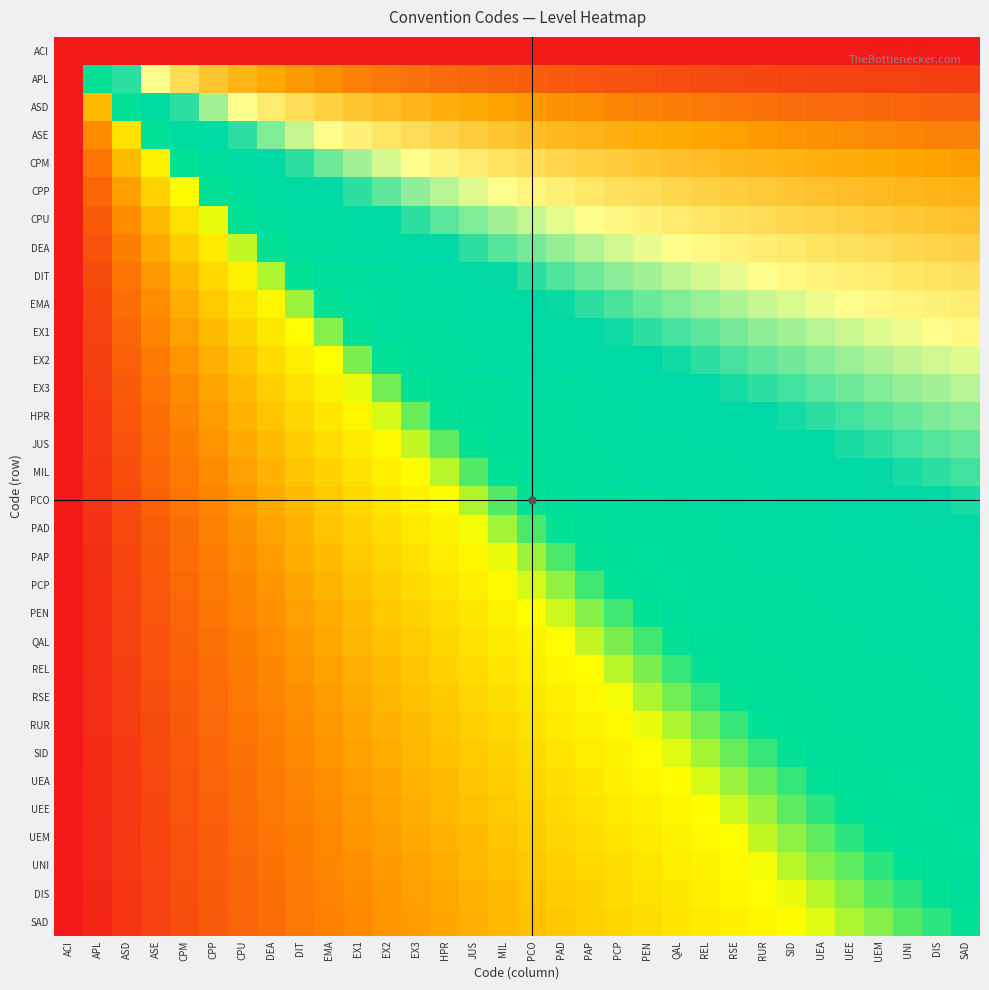

Reading left to right, what are all the values shown in this chart?

ACI: ACI=0.0	APL=1.0	ASD=1.0	ASE=1.0	CPM=1.0	CPP=1.0	CPU=1.0	DEA=1.0	DIT=1.0	EMA=1.0	EX1=1.0	EX2=1.0	EX3=1.0	HPR=1.0	JUS=1.0	MIL=1.0	PCO=1.0	PAD=1.0	PAP=1.0	PCP=1.0	PEN=1.0	QAL=1.0	REL=1.0	RSE=1.0	RUR=1.0	SID=1.0	UEA=1.0	UEE=1.0	UEM=1.0	UNI=1.0	DIS=1.0	SAD=1.0
APL: ACI=0.0	APL=0.5	ASD=0.7	ASE=0.7	CPM=0.8	CPP=0.8	CPU=0.9	DEA=0.9	DIT=0.9	EMA=0.9	EX1=0.9	EX2=0.9	EX3=0.9	HPR=0.9	JUS=0.9	MIL=0.9	PCO=0.9	PAD=0.9	PAP=0.9	PCP=0.9	PEN=1.0	QAL=1.0	REL=1.0	RSE=1.0	RUR=1.0	SID=1.0	UEA=1.0	UEE=1.0	UEM=1.0	UNI=1.0	DIS=1.0	SAD=1.0
ASD: ACI=0.0	APL=0.3	ASD=0.5	ASE=0.6	CPM=0.7	CPP=0.7	CPU=0.7	DEA=0.8	DIT=0.8	EMA=0.8	EX1=0.8	EX2=0.8	EX3=0.9	HPR=0.9	JUS=0.9	MIL=0.9	PCO=0.9	PAD=0.9	PAP=0.9	PCP=0.9	PEN=0.9	QAL=0.9	REL=0.9	RSE=0.9	RUR=0.9	SID=0.9	UEA=0.9	UEE=0.9	UEM=0.9	UNI=0.9	DIS=0.9	SAD=0.9
ASE: ACI=0.0	APL=0.2	ASD=0.4	ASE=0.5	CPM=0.6	CPP=0.6	CPU=0.7	DEA=0.7	DIT=0.7	EMA=0.7	EX1=0.8	EX2=0.8	EX3=0.8	HPR=0.8	JUS=0.8	MIL=0.8	PCO=0.8	PAD=0.8	PAP=0.9	PCP=0.9	PEN=0.9	QAL=0.9	REL=0.9	RSE=0.9	RUR=0.9	SID=0.9	UEA=0.9	UEE=0.9	UEM=0.9	UNI=0.9	DIS=0.9	SAD=0.9
CPM: ACI=0.0	APL=0.2	ASD=0.3	ASE=0.4	CPM=0.5	CPP=0.6	CPU=0.6	DEA=0.6	DIT=0.7	EMA=0.7	EX1=0.7	EX2=0.7	EX3=0.7	HPR=0.8	JUS=0.8	MIL=0.8	PCO=0.8	PAD=0.8	PAP=0.8	PCP=0.8	PEN=0.8	QAL=0.8	REL=0.8	RSE=0.9	RUR=0.9	SID=0.9	UEA=0.9	UEE=0.9	UEM=0.9	UNI=0.9	DIS=0.9	SAD=0.9
CPP: ACI=0.0	APL=0.2	ASD=0.3	ASE=0.4	CPM=0.4	CPP=0.5	CPU=0.5	DEA=0.6	DIT=0.6	EMA=0.6	EX1=0.7	EX2=0.7	EX3=0.7	HPR=0.7	JUS=0.7	MIL=0.7	PCO=0.8	PAD=0.8	PAP=0.8	PCP=0.8	PEN=0.8	QAL=0.8	REL=0.8	RSE=0.8	RUR=0.8	SID=0.8	UEA=0.8	UEE=0.8	UEM=0.8	UNI=0.9	DIS=0.9	SAD=0.9
CPU: ACI=0.0	APL=0.1	ASD=0.2	ASE=0.3	CPM=0.4	CPP=0.5	CPU=0.5	DEA=0.5	DIT=0.6	EMA=0.6	EX1=0.6	EX2=0.6	EX3=0.7	HPR=0.7	JUS=0.7	MIL=0.7	PCO=0.7	PAD=0.7	PAP=0.7	PCP=0.8	PEN=0.8	QAL=0.8	REL=0.8	RSE=0.8	RUR=0.8	SID=0.8	UEA=0.8	UEE=0.8	UEM=0.8	UNI=0.8	DIS=0.8	SAD=0.8
DEA: ACI=0.0	APL=0.1	ASD=0.2	ASE=0.3	CPM=0.4	CPP=0.4	CPU=0.5	DEA=0.5	DIT=0.5	EMA=0.6	EX1=0.6	EX2=0.6	EX3=0.6	HPR=0.6	JUS=0.7	MIL=0.7	PCO=0.7	PAD=0.7	PAP=0.7	PCP=0.7	PEN=0.7	QAL=0.7	REL=0.8	RSE=0.8	RUR=0.8	SID=0.8	UEA=0.8	UEE=0.8	UEM=0.8	UNI=0.8	DIS=0.8	SAD=0.8
DIT: ACI=0.0	APL=0.1	ASD=0.2	ASE=0.3	CPM=0.3	CPP=0.4	CPU=0.4	DEA=0.5	DIT=0.5	EMA=0.5	EX1=0.6	EX2=0.6	EX3=0.6	HPR=0.6	JUS=0.6	MIL=0.7	PCO=0.7	PAD=0.7	PAP=0.7	PCP=0.7	PEN=0.7	QAL=0.7	REL=0.7	RSE=0.7	RUR=0.7	SID=0.8	UEA=0.8	UEE=0.8	UEM=0.8	UNI=0.8	DIS=0.8	SAD=0.8
EMA: ACI=0.0	APL=0.1	ASD=0.2	ASE=0.2	CPM=0.3	CPP=0.4	CPU=0.4	DEA=0.4	DIT=0.5	EMA=0.5	EX1=0.5	EX2=0.5	EX3=0.6	HPR=0.6	JUS=0.6	MIL=0.6	PCO=0.6	PAD=0.7	PAP=0.7	PCP=0.7	PEN=0.7	QAL=0.7	REL=0.7	RSE=0.7	RUR=0.7	SID=0.7	UEA=0.7	UEE=0.7	UEM=0.8	UNI=0.8	DIS=0.8	SAD=0.8
EX1: ACI=0.0	APL=0.1	ASD=0.2	ASE=0.2	CPM=0.3	CPP=0.3	CPU=0.4	DEA=0.4	DIT=0.4	EMA=0.5	EX1=0.5	EX2=0.5	EX3=0.5	HPR=0.6	JUS=0.6	MIL=0.6	PCO=0.6	PAD=0.6	PAP=0.6	PCP=0.7	PEN=0.7	QAL=0.7	REL=0.7	RSE=0.7	RUR=0.7	SID=0.7	UEA=0.7	UEE=0.7	UEM=0.7	UNI=0.7	DIS=0.7	SAD=0.8
EX2: ACI=0.0	APL=0.1	ASD=0.2	ASE=0.2	CPM=0.3	CPP=0.3	CPU=0.4	DEA=0.4	DIT=0.4	EMA=0.4	EX1=0.5	EX2=0.5	EX3=0.5	HPR=0.5	JUS=0.6	MIL=0.6	PCO=0.6	PAD=0.6	PAP=0.6	PCP=0.6	PEN=0.6	QAL=0.7	REL=0.7	RSE=0.7	RUR=0.7	SID=0.7	UEA=0.7	UEE=0.7	UEM=0.7	UNI=0.7	DIS=0.7	SAD=0.7
EX3: ACI=0.0	APL=0.1	ASD=0.1	ASE=0.2	CPM=0.2	CPP=0.3	CPU=0.3	DEA=0.4	DIT=0.4	EMA=0.4	EX1=0.5	EX2=0.5	EX3=0.5	HPR=0.5	JUS=0.5	MIL=0.6	PCO=0.6	PAD=0.6	PAP=0.6	PCP=0.6	PEN=0.6	QAL=0.6	REL=0.6	RSE=0.7	RUR=0.7	SID=0.7	UEA=0.7	UEE=0.7	UEM=0.7	UNI=0.7	DIS=0.7	SAD=0.7
HPR: ACI=0.0	APL=0.1	ASD=0.1	ASE=0.2	CPM=0.2	CPP=0.3	CPU=0.3	DEA=0.3	DIT=0.4	EMA=0.4	EX1=0.4	EX2=0.5	EX3=0.5	HPR=0.5	JUS=0.5	MIL=0.5	PCO=0.6	PAD=0.6	PAP=0.6	PCP=0.6	PEN=0.6	QAL=0.6	REL=0.6	RSE=0.6	RUR=0.6	SID=0.7	UEA=0.7	UEE=0.7	UEM=0.7	UNI=0.7	DIS=0.7	SAD=0.7
JUS: ACI=0.0	APL=0.1	ASD=0.1	ASE=0.2	CPM=0.2	CPP=0.3	CPU=0.3	DEA=0.3	DIT=0.4	EMA=0.4	EX1=0.4	EX2=0.4	EX3=0.5	HPR=0.5	JUS=0.5	MIL=0.5	PCO=0.5	PAD=0.5	PAP=0.6	PCP=0.6	PEN=0.6	QAL=0.6	REL=0.6	RSE=0.6	RUR=0.6	SID=0.6	UEA=0.6	UEE=0.7	UEM=0.7	UNI=0.7	DIS=0.7	SAD=0.7
MIL: ACI=0.0	APL=0.1	ASD=0.1	ASE=0.2	CPM=0.2	CPP=0.2	CPU=0.3	DEA=0.3	DIT=0.3	EMA=0.4	EX1=0.4	EX2=0.4	EX3=0.4	HPR=0.5	JUS=0.5	MIL=0.5	PCO=0.5	PAD=0.5	PAP=0.5	PCP=0.6	PEN=0.6	QAL=0.6	REL=0.6	RSE=0.6	RUR=0.6	SID=0.6	UEA=0.6	UEE=0.6	UEM=0.7	UNI=0.7	DIS=0.7	SAD=0.7
PCO: ACI=0.0	APL=0.1	ASD=0.1	ASE=0.2	CPM=0.2	CPP=0.2	CPU=0.3	DEA=0.3	DIT=0.3	EMA=0.4	EX1=0.4	EX2=0.4	EX3=0.4	HPR=0.4	JUS=0.5	MIL=0.5	PCO=0.5	PAD=0.5	PAP=0.5	PCP=0.5	PEN=0.6	QAL=0.6	REL=0.6	RSE=0.6	RUR=0.6	SID=0.6	UEA=0.6	UEE=0.6	UEM=0.6	UNI=0.6	DIS=0.7	SAD=0.7
PAD: ACI=0.0	APL=0.1	ASD=0.1	ASE=0.1	CPM=0.2	CPP=0.2	CPU=0.3	DEA=0.3	DIT=0.3	EMA=0.3	EX1=0.4	EX2=0.4	EX3=0.4	HPR=0.4	JUS=0.5	MIL=0.5	PCO=0.5	PAD=0.5	PAP=0.5	PCP=0.5	PEN=0.5	QAL=0.6	REL=0.6	RSE=0.6	RUR=0.6	SID=0.6	UEA=0.6	UEE=0.6	UEM=0.6	UNI=0.6	DIS=0.6	SAD=0.6
PAP: ACI=0.0	APL=0.1	ASD=0.1	ASE=0.1	CPM=0.2	CPP=0.2	CPU=0.2	DEA=0.3	DIT=0.3	EMA=0.3	EX1=0.4	EX2=0.4	EX3=0.4	HPR=0.4	JUS=0.4	MIL=0.5	PCO=0.5	PAD=0.5	PAP=0.5	PCP=0.5	PEN=0.5	QAL=0.5	REL=0.5	RSE=0.6	RUR=0.6	SID=0.6	UEA=0.6	UEE=0.6	UEM=0.6	UNI=0.6	DIS=0.6	SAD=0.6
PCP: ACI=0.0	APL=0.0	ASD=0.1	ASE=0.1	CPM=0.2	CPP=0.2	CPU=0.2	DEA=0.3	DIT=0.3	EMA=0.3	EX1=0.3	EX2=0.4	EX3=0.4	HPR=0.4	JUS=0.4	MIL=0.4	PCO=0.5	PAD=0.5	PAP=0.5	PCP=0.5	PEN=0.5	QAL=0.5	REL=0.5	RSE=0.5	RUR=0.6	SID=0.6	UEA=0.6	UEE=0.6	UEM=0.6	UNI=0.6	DIS=0.6	SAD=0.6
PEN: ACI=0.0	APL=0.0	ASD=0.1	ASE=0.1	CPM=0.2	CPP=0.2	CPU=0.2	DEA=0.3	DIT=0.3	EMA=0.3	EX1=0.3	EX2=0.4	EX3=0.4	HPR=0.4	JUS=0.4	MIL=0.4	PCO=0.4	PAD=0.5	PAP=0.5	PCP=0.5	PEN=0.5	QAL=0.5	REL=0.5	RSE=0.5	RUR=0.5	SID=0.6	UEA=0.6	UEE=0.6	UEM=0.6	UNI=0.6	DIS=0.6	SAD=0.6
QAL: ACI=0.0	APL=0.0	ASD=0.1	ASE=0.1	CPM=0.2	CPP=0.2	CPU=0.2	DEA=0.2	DIT=0.3	EMA=0.3	EX1=0.3	EX2=0.3	EX3=0.4	HPR=0.4	JUS=0.4	MIL=0.4	PCO=0.4	PAD=0.4	PAP=0.5	PCP=0.5	PEN=0.5	QAL=0.5	REL=0.5	RSE=0.5	RUR=0.5	SID=0.5	UEA=0.6	UEE=0.6	UEM=0.6	UNI=0.6	DIS=0.6	SAD=0.6
REL: ACI=0.0	APL=0.0	ASD=0.1	ASE=0.1	CPM=0.2	CPP=0.2	CPU=0.2	DEA=0.2	DIT=0.3	EMA=0.3	EX1=0.3	EX2=0.3	EX3=0.4	HPR=0.4	JUS=0.4	MIL=0.4	PCO=0.4	PAD=0.4	PAP=0.4	PCP=0.5	PEN=0.5	QAL=0.5	REL=0.5	RSE=0.5	RUR=0.5	SID=0.5	UEA=0.5	UEE=0.6	UEM=0.6	UNI=0.6	DIS=0.6	SAD=0.6
RSE: ACI=0.0	APL=0.0	ASD=0.1	ASE=0.1	CPM=0.1	CPP=0.2	CPU=0.2	DEA=0.2	DIT=0.3	EMA=0.3	EX1=0.3	EX2=0.3	EX3=0.3	HPR=0.4	JUS=0.4	MIL=0.4	PCO=0.4	PAD=0.4	PAP=0.4	PCP=0.5	PEN=0.5	QAL=0.5	REL=0.5	RSE=0.5	RUR=0.5	SID=0.5	UEA=0.5	UEE=0.5	UEM=0.5	UNI=0.6	DIS=0.6	SAD=0.6
RUR: ACI=0.0	APL=0.0	ASD=0.1	ASE=0.1	CPM=0.1	CPP=0.2	CPU=0.2	DEA=0.2	DIT=0.2	EMA=0.3	EX1=0.3	EX2=0.3	EX3=0.3	HPR=0.4	JUS=0.4	MIL=0.4	PCO=0.4	PAD=0.4	PAP=0.4	PCP=0.4	PEN=0.5	QAL=0.5	REL=0.5	RSE=0.5	RUR=0.5	SID=0.5	UEA=0.5	UEE=0.5	UEM=0.5	UNI=0.5	DIS=0.6	SAD=0.6
SID: ACI=0.0	APL=0.0	ASD=0.1	ASE=0.1	CPM=0.1	CPP=0.2	CPU=0.2	DEA=0.2	DIT=0.2	EMA=0.3	EX1=0.3	EX2=0.3	EX3=0.3	HPR=0.3	JUS=0.4	MIL=0.4	PCO=0.4	PAD=0.4	PAP=0.4	PCP=0.4	PEN=0.4	QAL=0.5	REL=0.5	RSE=0.5	RUR=0.5	SID=0.5	UEA=0.5	UEE=0.5	UEM=0.5	UNI=0.5	DIS=0.5	SAD=0.6
UEA: ACI=0.0	APL=0.0	ASD=0.1	ASE=0.1	CPM=0.1	CPP=0.2	CPU=0.2	DEA=0.2	DIT=0.2	EMA=0.3	EX1=0.3	EX2=0.3	EX3=0.3	HPR=0.3	JUS=0.3	MIL=0.4	PCO=0.4	PAD=0.4	PAP=0.4	PCP=0.4	PEN=0.4	QAL=0.4	REL=0.5	RSE=0.5	RUR=0.5	SID=0.5	UEA=0.5	UEE=0.5	UEM=0.5	UNI=0.5	DIS=0.5	SAD=0.5
UEE: ACI=0.0	APL=0.0	ASD=0.1	ASE=0.1	CPM=0.1	CPP=0.2	CPU=0.2	DEA=0.2	DIT=0.2	EMA=0.2	EX1=0.3	EX2=0.3	EX3=0.3	HPR=0.3	JUS=0.3	MIL=0.4	PCO=0.4	PAD=0.4	PAP=0.4	PCP=0.4	PEN=0.4	QAL=0.4	REL=0.4	RSE=0.5	RUR=0.5	SID=0.5	UEA=0.5	UEE=0.5	UEM=0.5	UNI=0.5	DIS=0.5	SAD=0.5
UEM: ACI=0.0	APL=0.0	ASD=0.1	ASE=0.1	CPM=0.1	CPP=0.2	CPU=0.2	DEA=0.2	DIT=0.2	EMA=0.2	EX1=0.3	EX2=0.3	EX3=0.3	HPR=0.3	JUS=0.3	MIL=0.3	PCO=0.4	PAD=0.4	PAP=0.4	PCP=0.4	PEN=0.4	QAL=0.4	REL=0.4	RSE=0.5	RUR=0.5	SID=0.5	UEA=0.5	UEE=0.5	UEM=0.5	UNI=0.5	DIS=0.5	SAD=0.5
UNI: ACI=0.0	APL=0.0	ASD=0.1	ASE=0.1	CPM=0.1	CPP=0.1	CPU=0.2	DEA=0.2	DIT=0.2	EMA=0.2	EX1=0.3	EX2=0.3	EX3=0.3	HPR=0.3	JUS=0.3	MIL=0.3	PCO=0.4	PAD=0.4	PAP=0.4	PCP=0.4	PEN=0.4	QAL=0.4	REL=0.4	RSE=0.4	RUR=0.5	SID=0.5	UEA=0.5	UEE=0.5	UEM=0.5	UNI=0.5	DIS=0.5	SAD=0.5
DIS: ACI=0.0	APL=0.0	ASD=0.1	ASE=0.1	CPM=0.1	CPP=0.1	CPU=0.2	DEA=0.2	DIT=0.2	EMA=0.2	EX1=0.2	EX2=0.3	EX3=0.3	HPR=0.3	JUS=0.3	MIL=0.3	PCO=0.3	PAD=0.4	PAP=0.4	PCP=0.4	PEN=0.4	QAL=0.4	REL=0.4	RSE=0.4	RUR=0.4	SID=0.5	UEA=0.5	UEE=0.5	UEM=0.5	UNI=0.5	DIS=0.5	SAD=0.5
SAD: ACI=0.0	APL=0.0	ASD=0.1	ASE=0.1	CPM=0.1	CPP=0.1	CPU=0.2	DEA=0.2	DIT=0.2	EMA=0.2	EX1=0.2	EX2=0.3	EX3=0.3	HPR=0.3	JUS=0.3	MIL=0.3	PCO=0.3	PAD=0.4	PAP=0.4	PCP=0.4	PEN=0.4	QAL=0.4	REL=0.4	RSE=0.4	RUR=0.4	SID=0.4	UEA=0.5	UEE=0.5	UEM=0.5	UNI=0.5	DIS=0.5	SAD=0.5